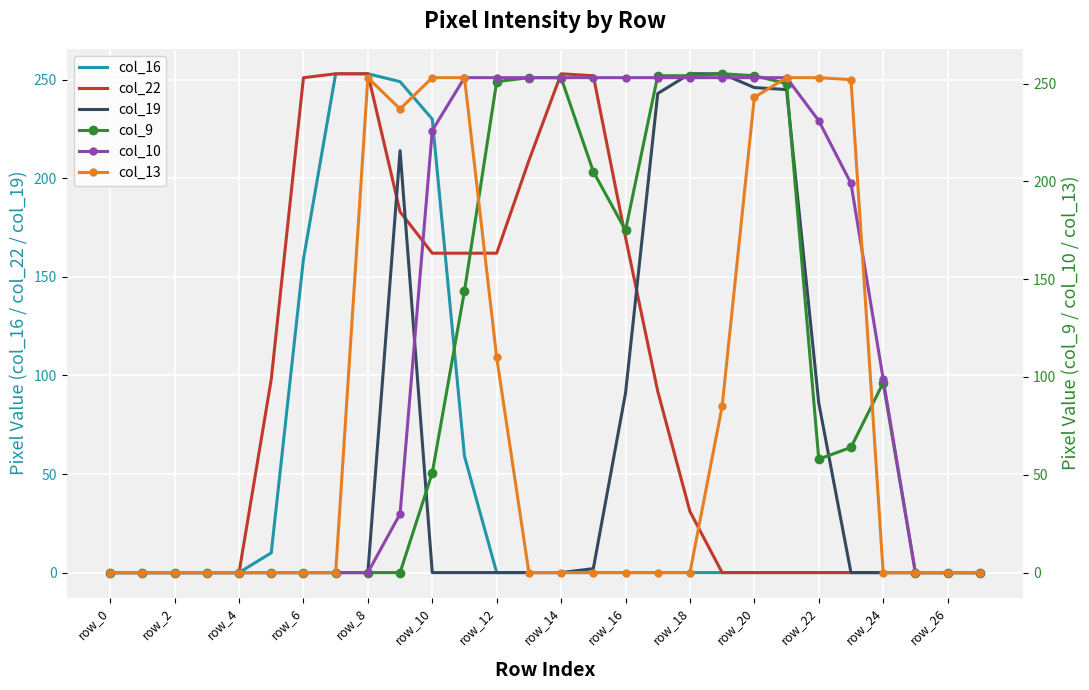

Reading left to right, what are all the values shown in this chart?

col_16: 0	0	0	0	0	10	159	253	253	249	230	59	0	0	0	0	0	0	0	0	0	0	0	0	0	0	0	0
col_22: 0	0	0	0	0	98	251	253	253	183	162	162	162	209	253	252	170	92	31	0	0	0	0	0	0	0	0	0
col_19: 0	0	0	0	0	0	0	0	0	214	0	0	0	0	0	2	91	243	253	253	246	245	86	0	0	0	0	0
col_9: 0	0	0	0	0	0	0	0	0	0	51	144	251	253	253	205	175	254	254	255	254	250	58	64	97	0	0	0
col_10: 0	0	0	0	0	0	0	0	0	30	226	253	253	253	253	253	253	253	253	253	253	253	231	199	99	0	0	0
col_13: 0	0	0	0	0	0	0	0	253	237	253	253	110	0	0	0	0	0	0	85	243	253	253	252	0	0	0	0